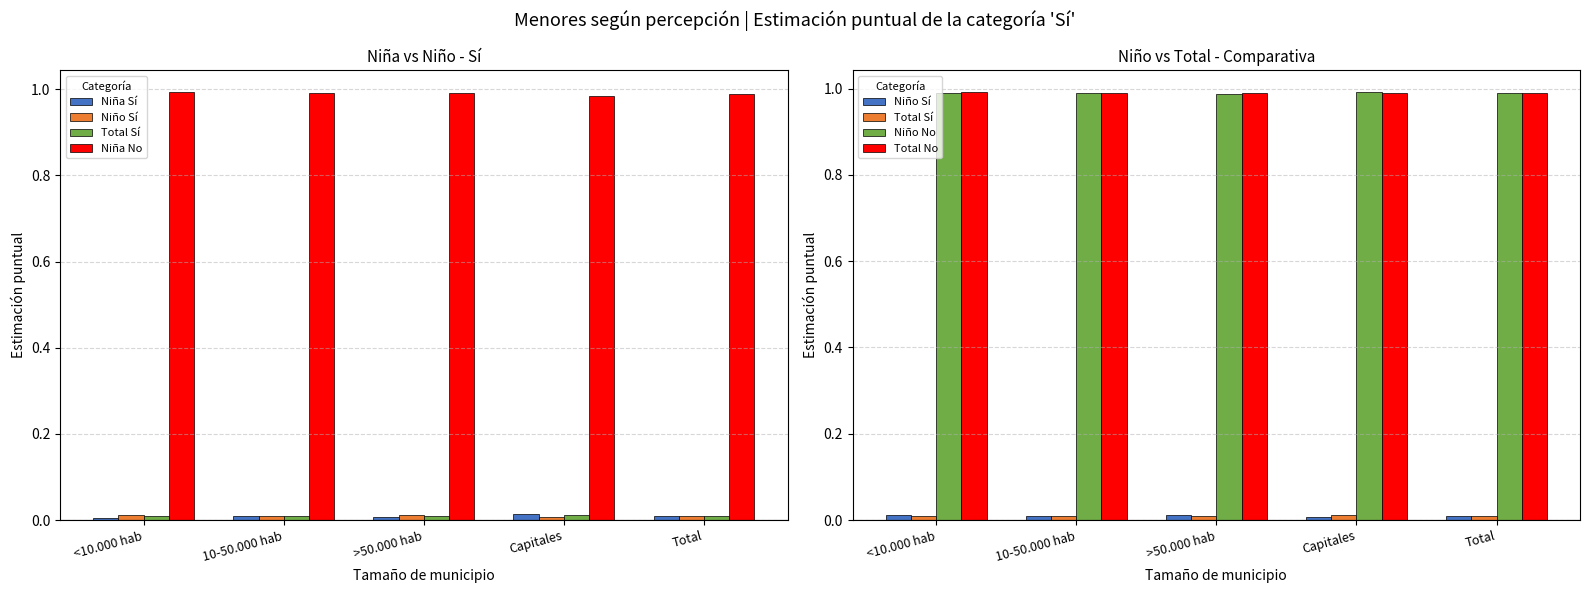

True or false: Niña Sí has a value of 0.0 at Capitales.

True